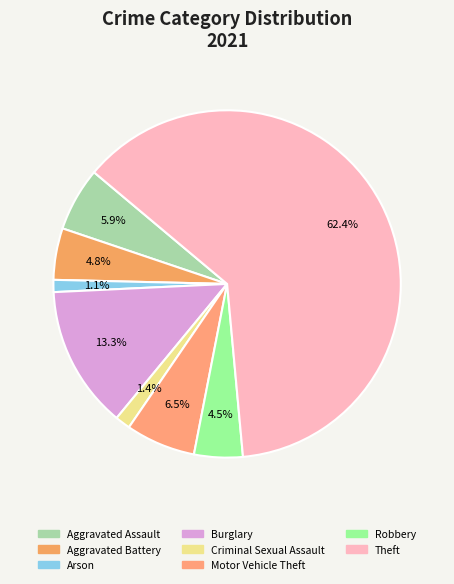

To the nearest percent, what is the average slice percentage?

12%